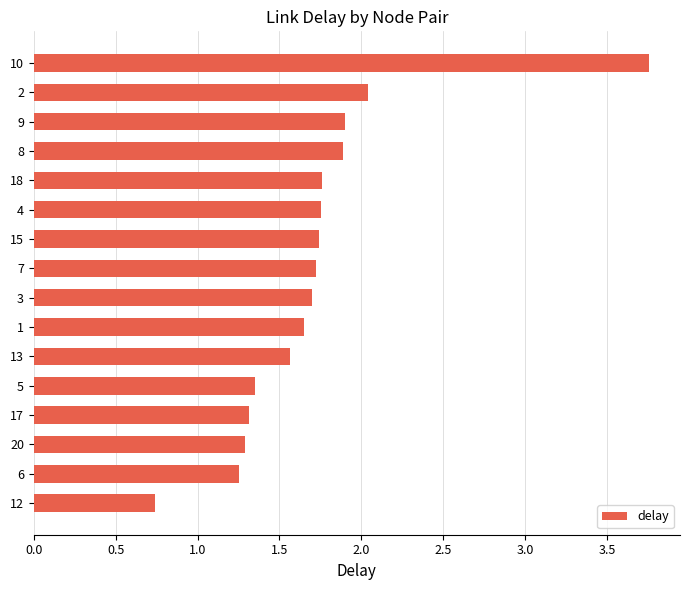

Which category has the highest value across all series?

10